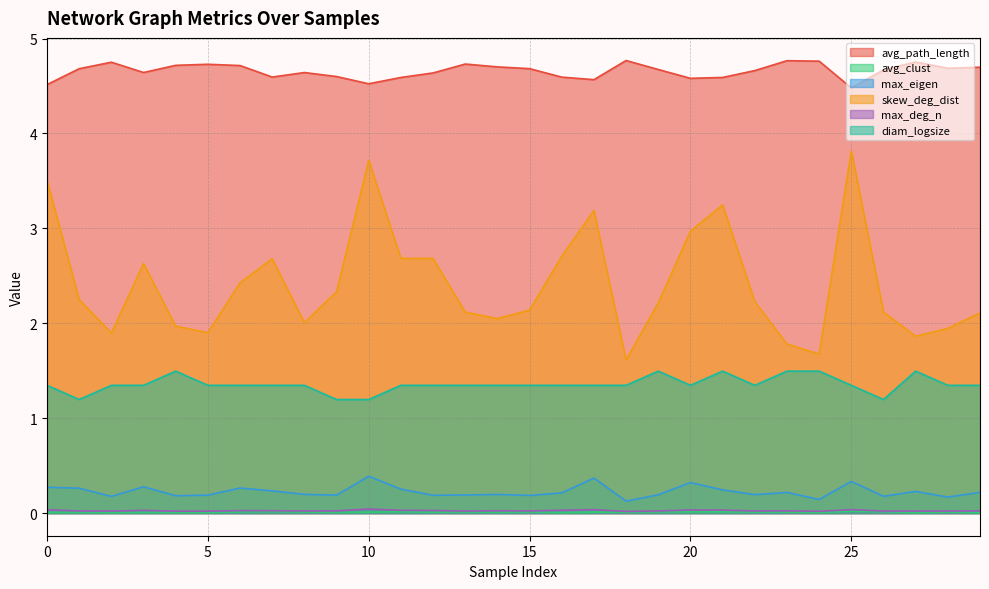

How many interior local valleys does the skew_deg_dist series have?

8